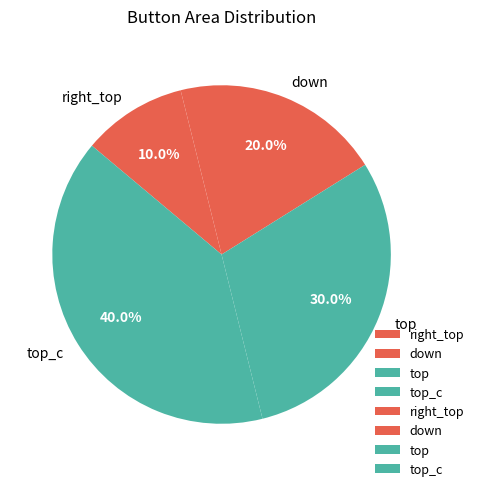

Rank the categories by value from lowest to highest.

right_top, down, top, top_c